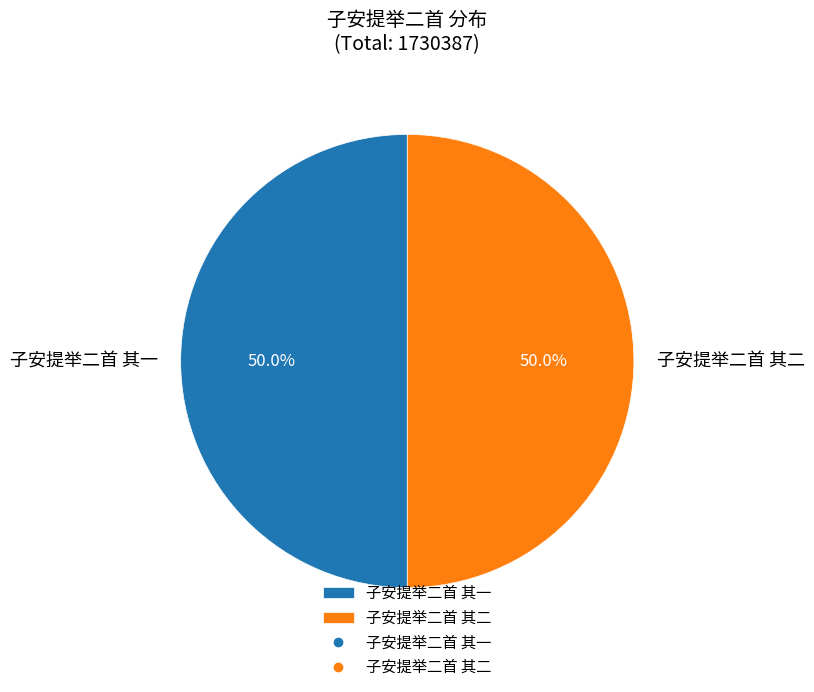

What is the total percentage of 子安提举二首 其二 and 子安提举二首 其一?

100.0%